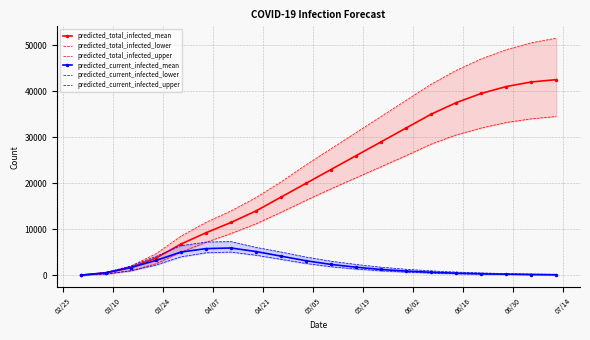

What is the maximum value for predicted_current_infected_mean?

5966